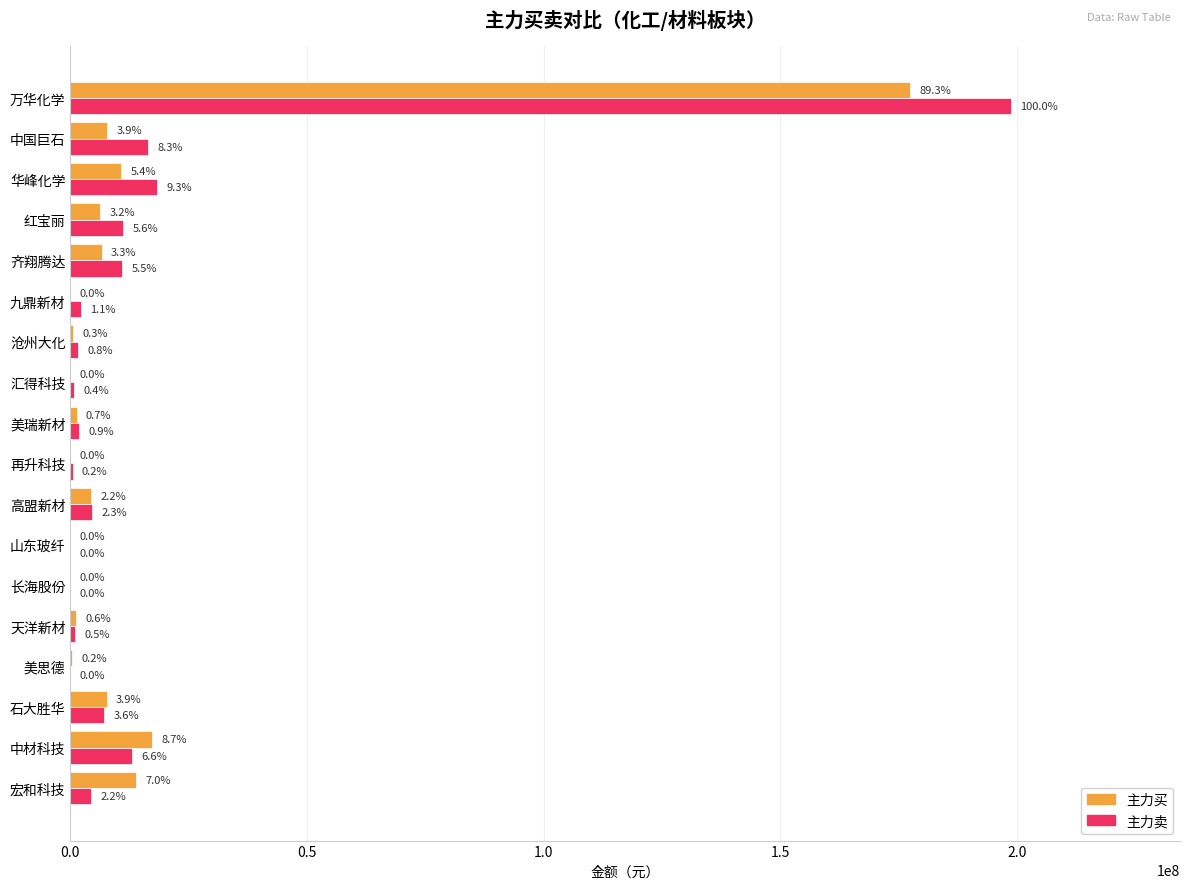

What are all the series names shown in the legend?

主力买, 主力卖